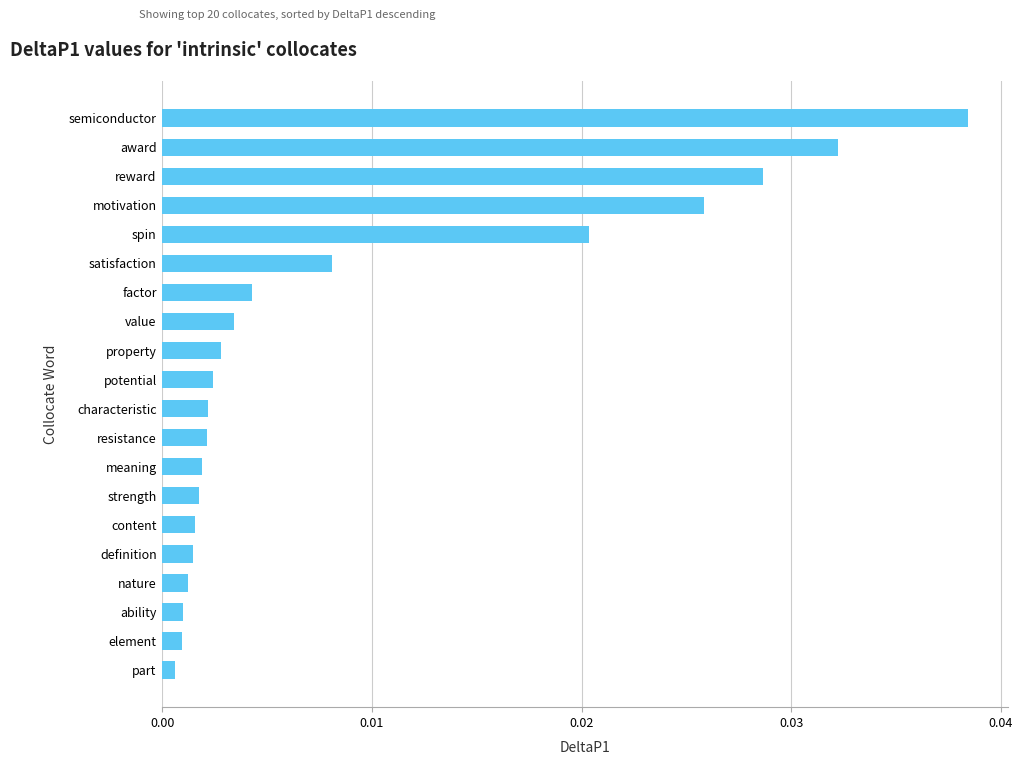

Which has a higher value, reward or resistance?

reward